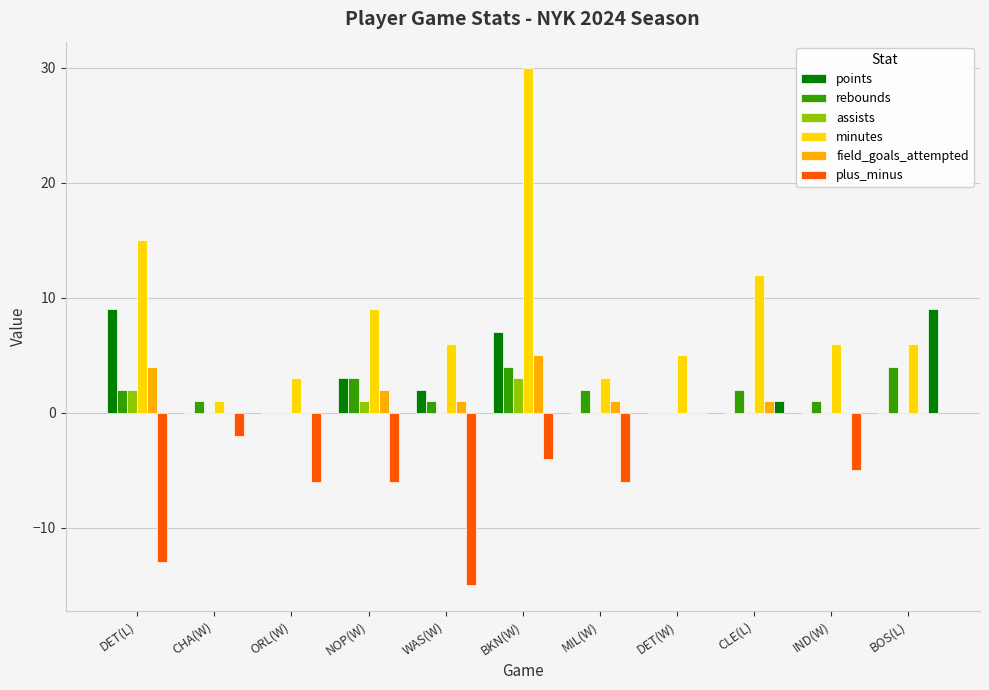

What is the average value of the minutes series?

9